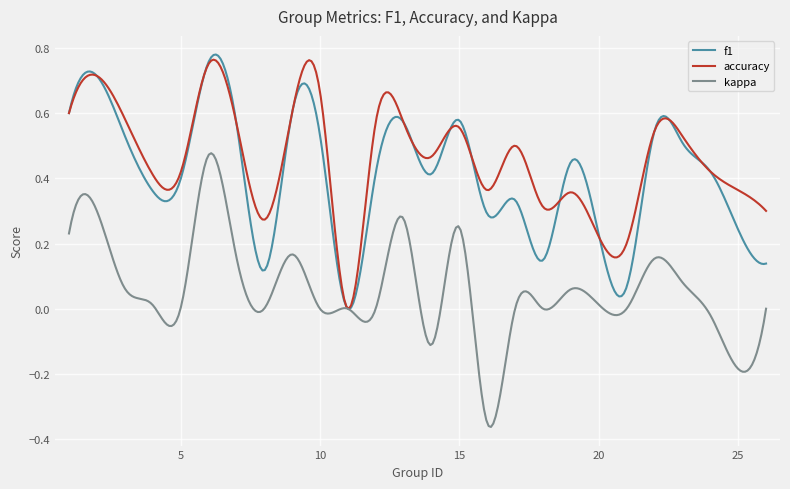

Which series has the largest total across all categories?

accuracy